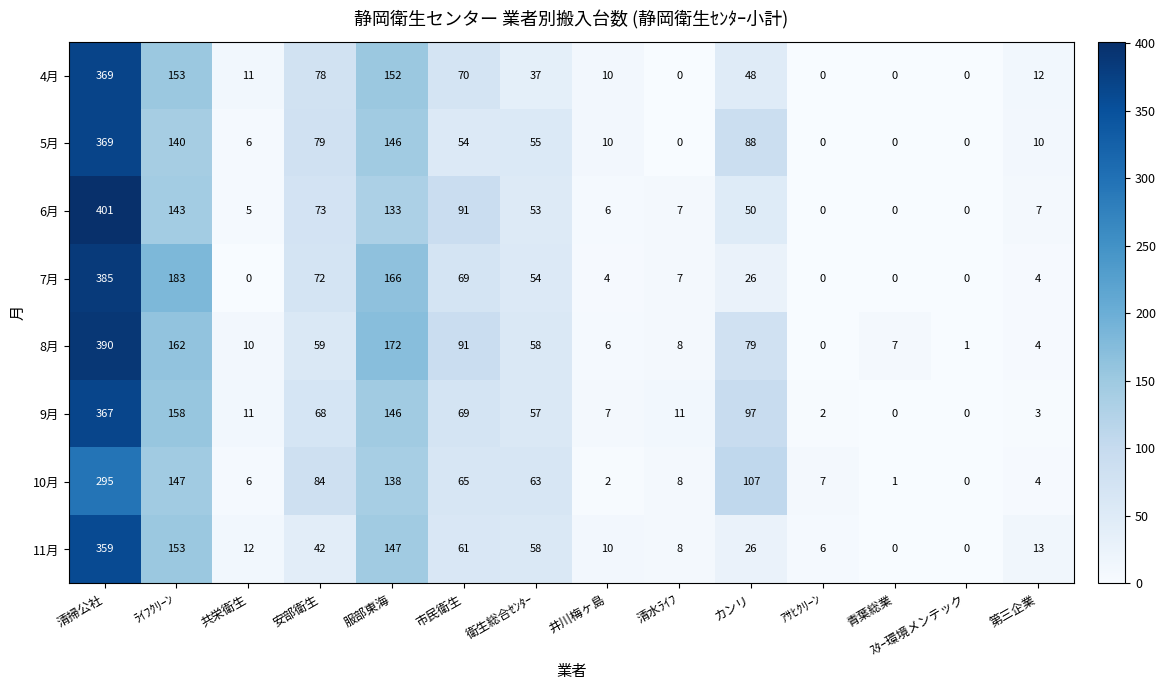

True or false: 10月 has a value of 84 at 安部衛生.

True